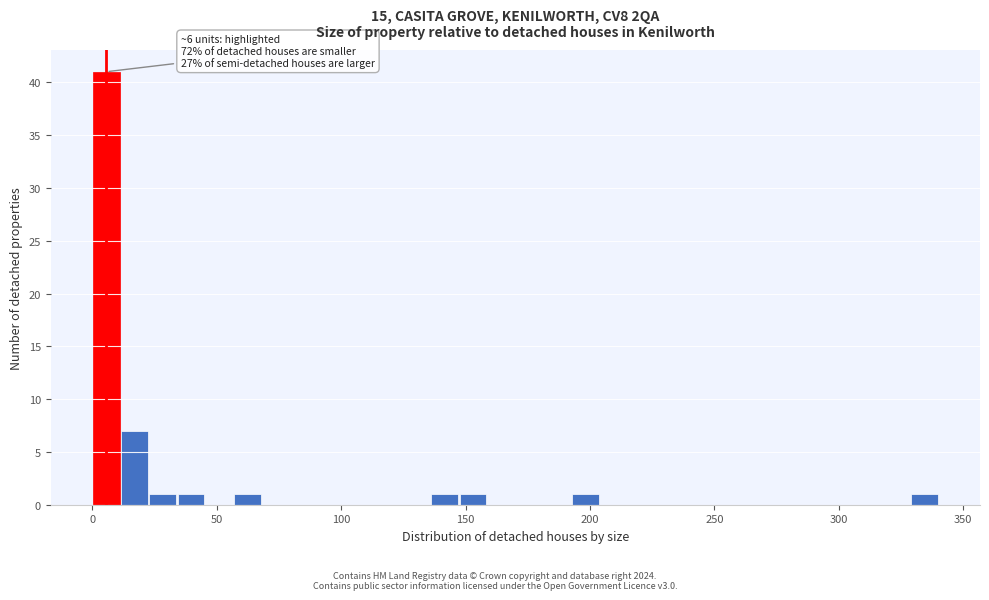

Read against the x-axis, roughly where is the centre of the tallest bar?

5